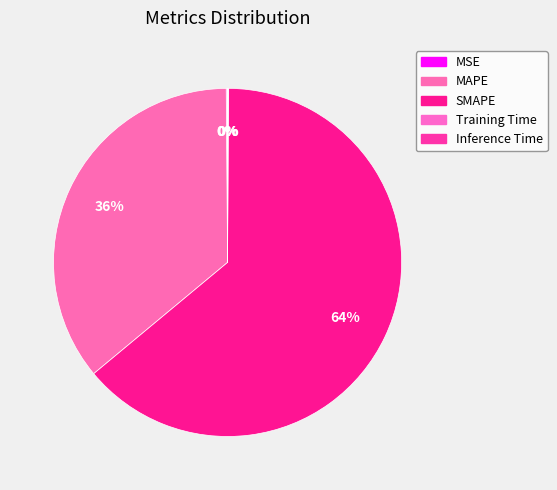

True or false: Inference Time accounts for 13% of the total.

False